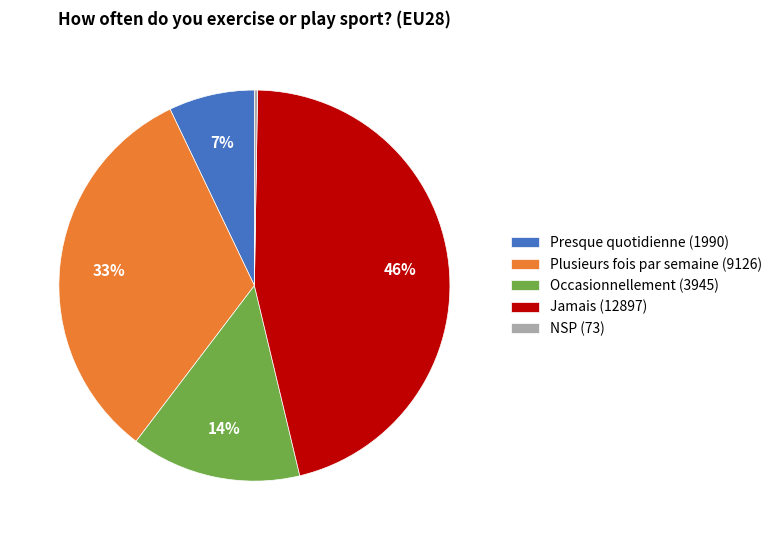

To the nearest percent, what is the combined percentage of Occasionnellement and Presque quotidienne?

21%